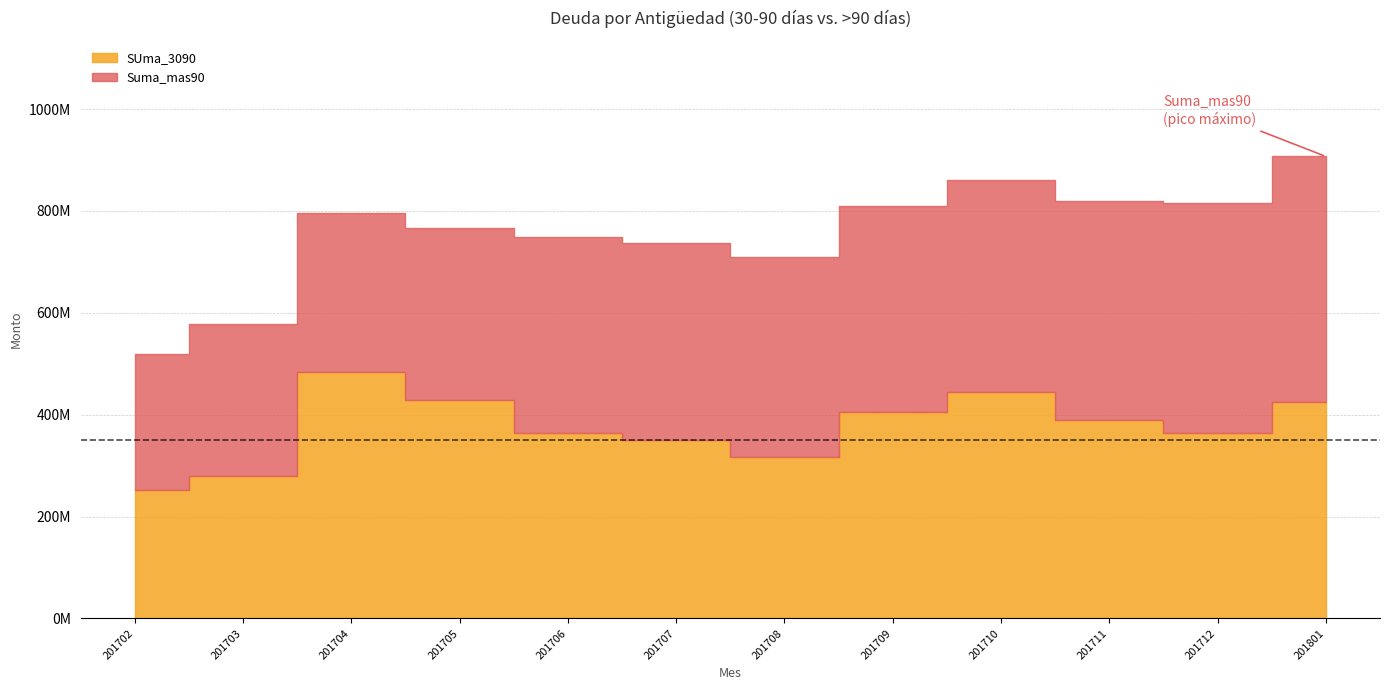

How many data points in Suma_mas90 are less than 392430251?

6